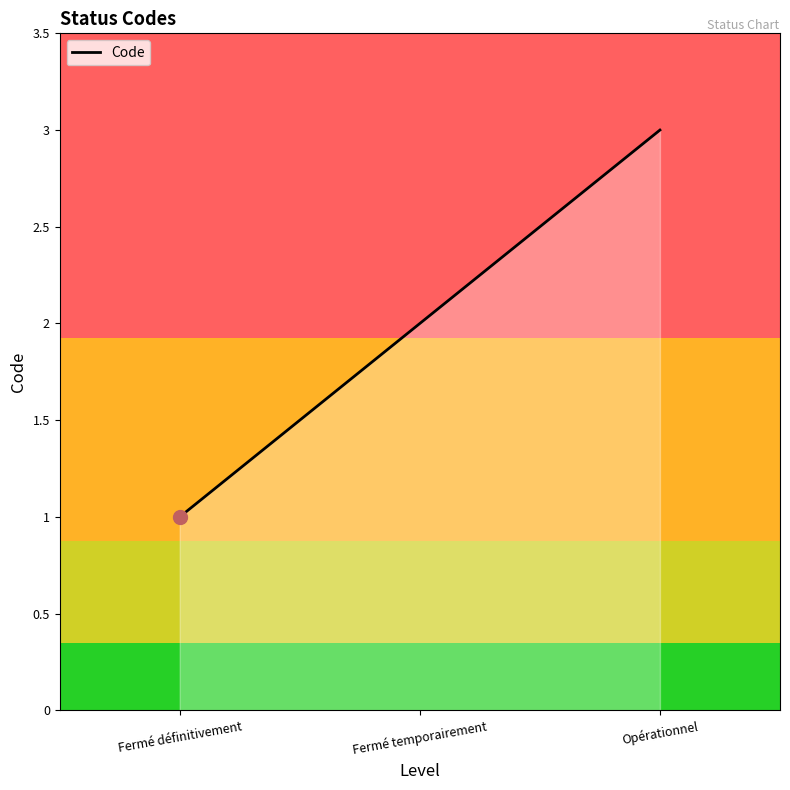

Is this an area chart (filled region under the line)?

Yes